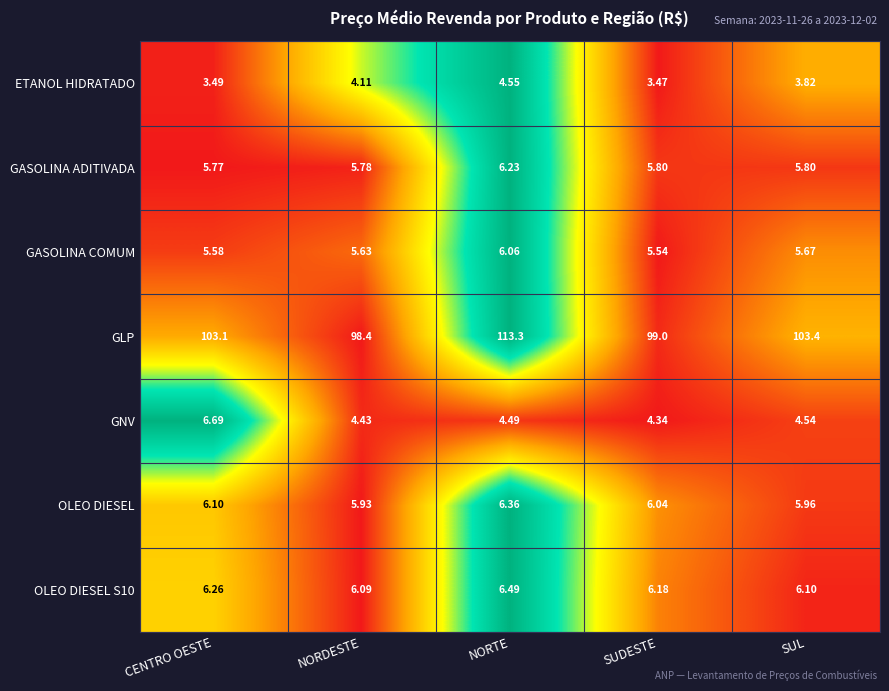

Rank the categories by OLEO DIESEL S10 value from highest to lowest.

NORTE, CENTRO OESTE, SUDESTE, SUL, NORDESTE